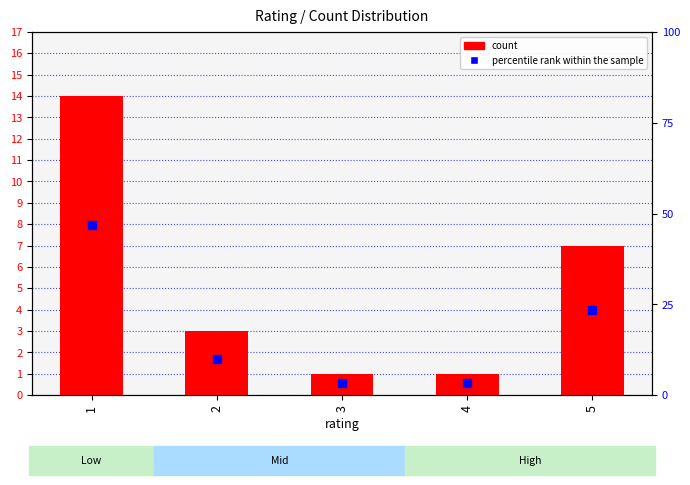

Which series contains the lowest Y value?

count